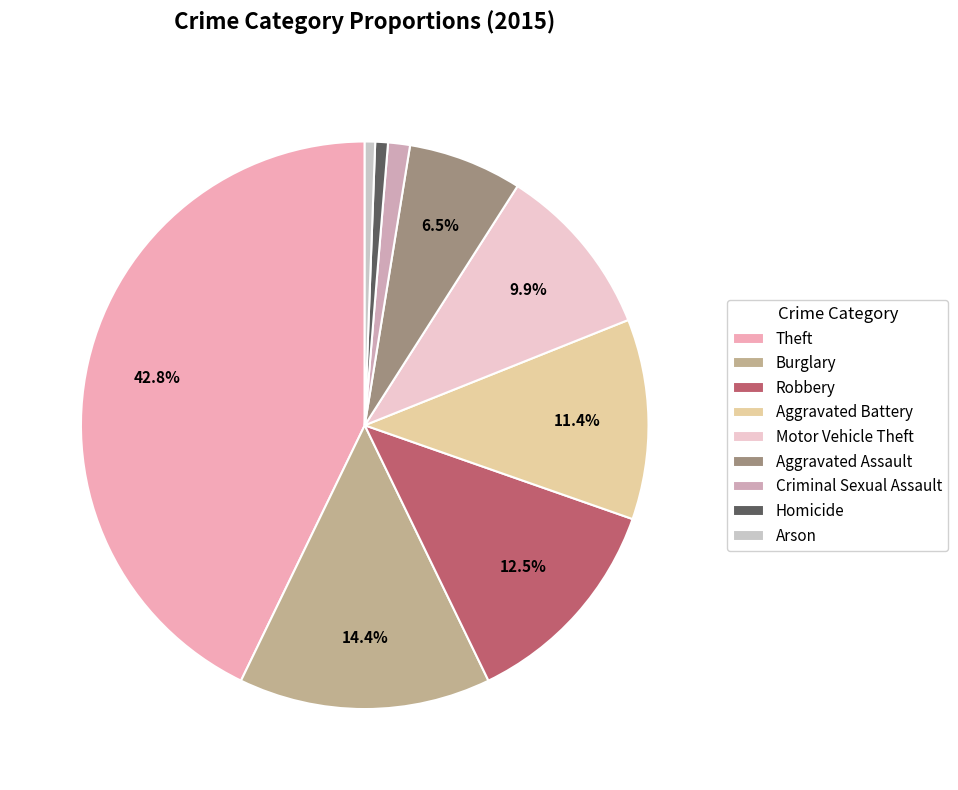

The Robbery slice represents 20% of the pie. True or false?

False